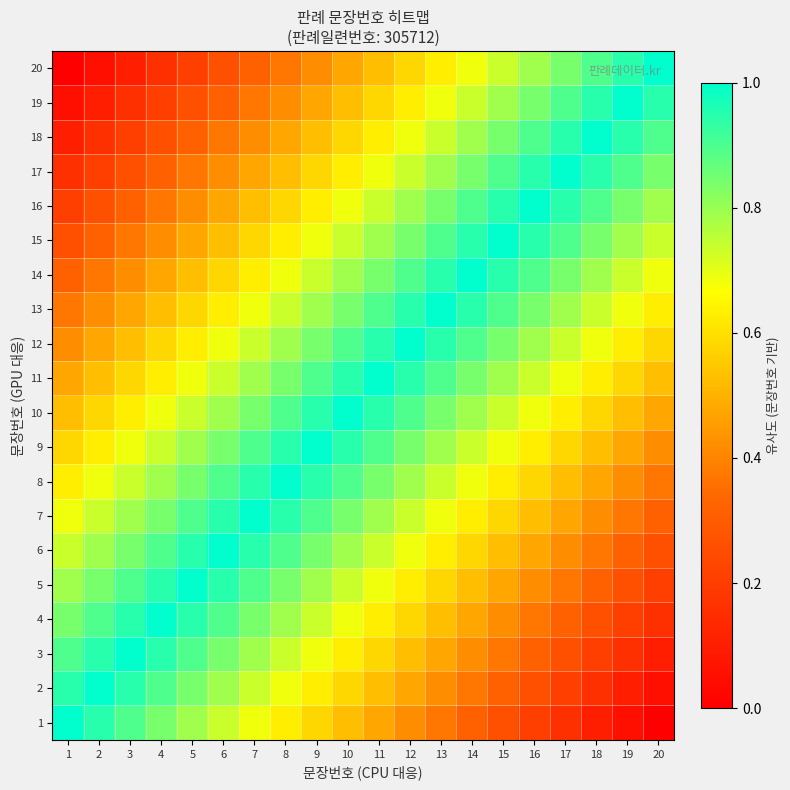

At how many categories does at least one series exceed 0?

20